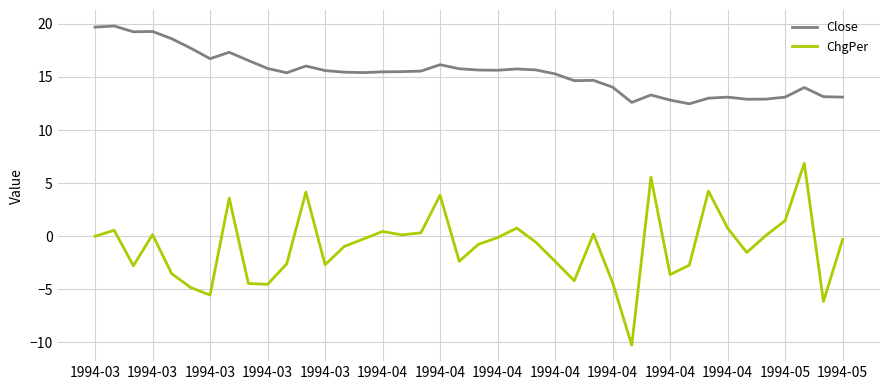

List the series in order of their peak value, lowest first.

ChgPer, Close